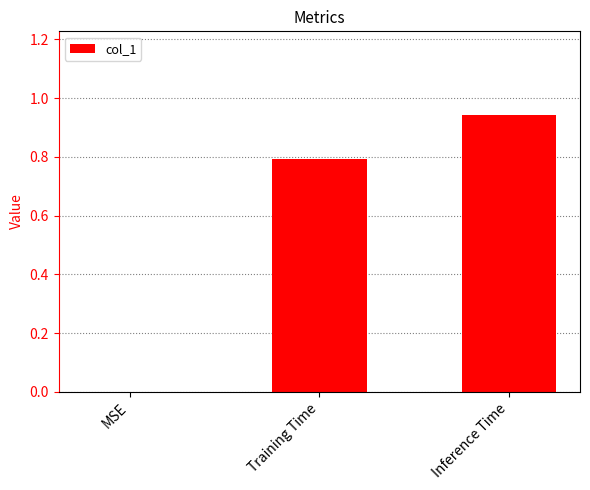

Which has a higher value, Training Time or Inference Time?

Inference Time